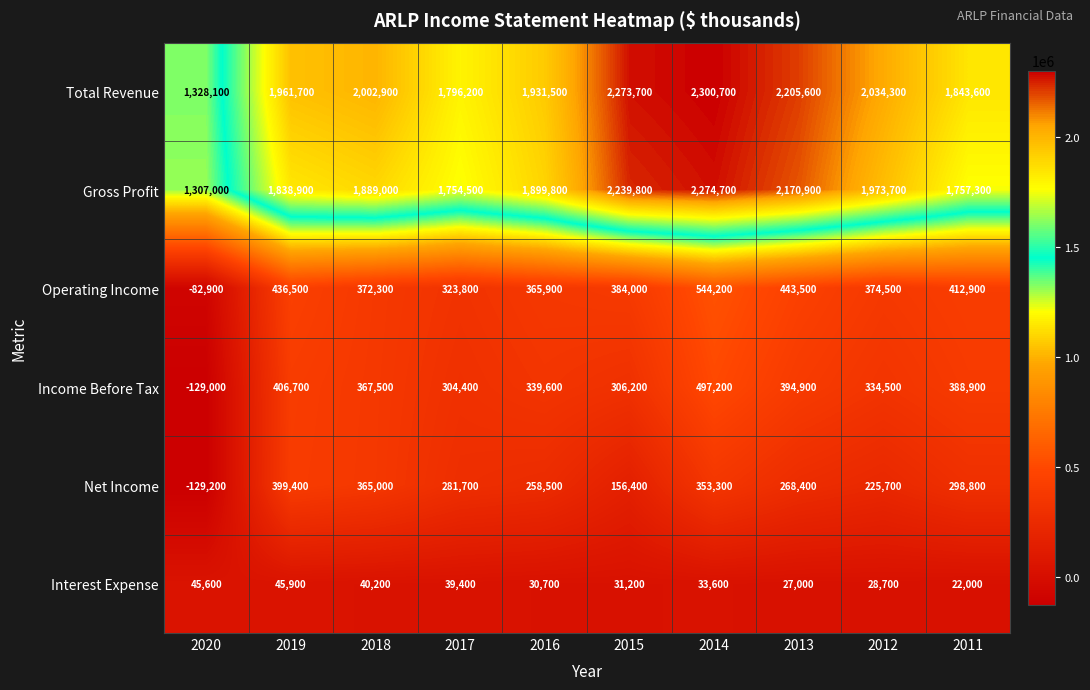

Is it true that Interest Expense equals 30700 at 2016?

True